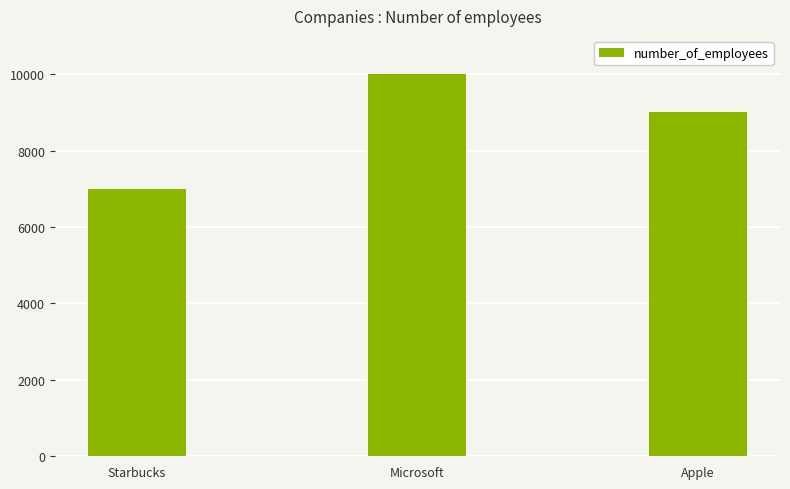

What is the average value?

8667